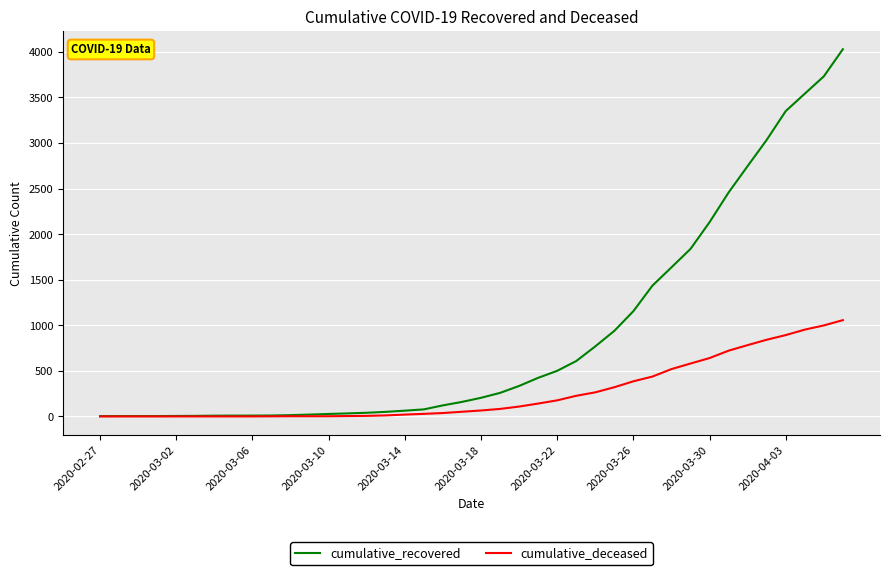

Which series has the widest spread of values?

cumulative_recovered